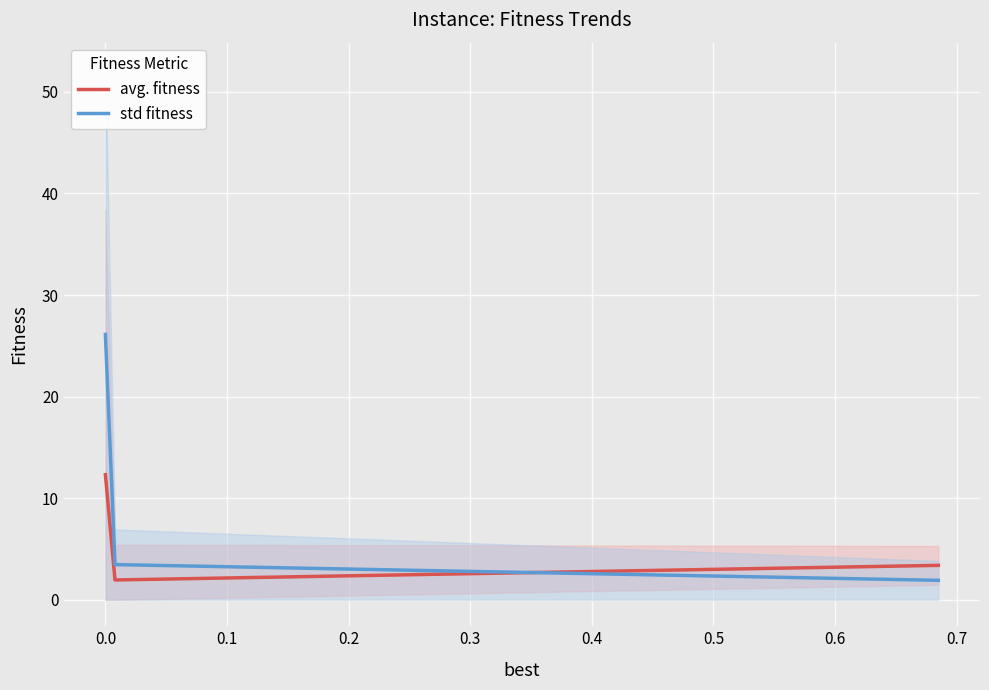

What is the highest value of the std fitness series?

26.1